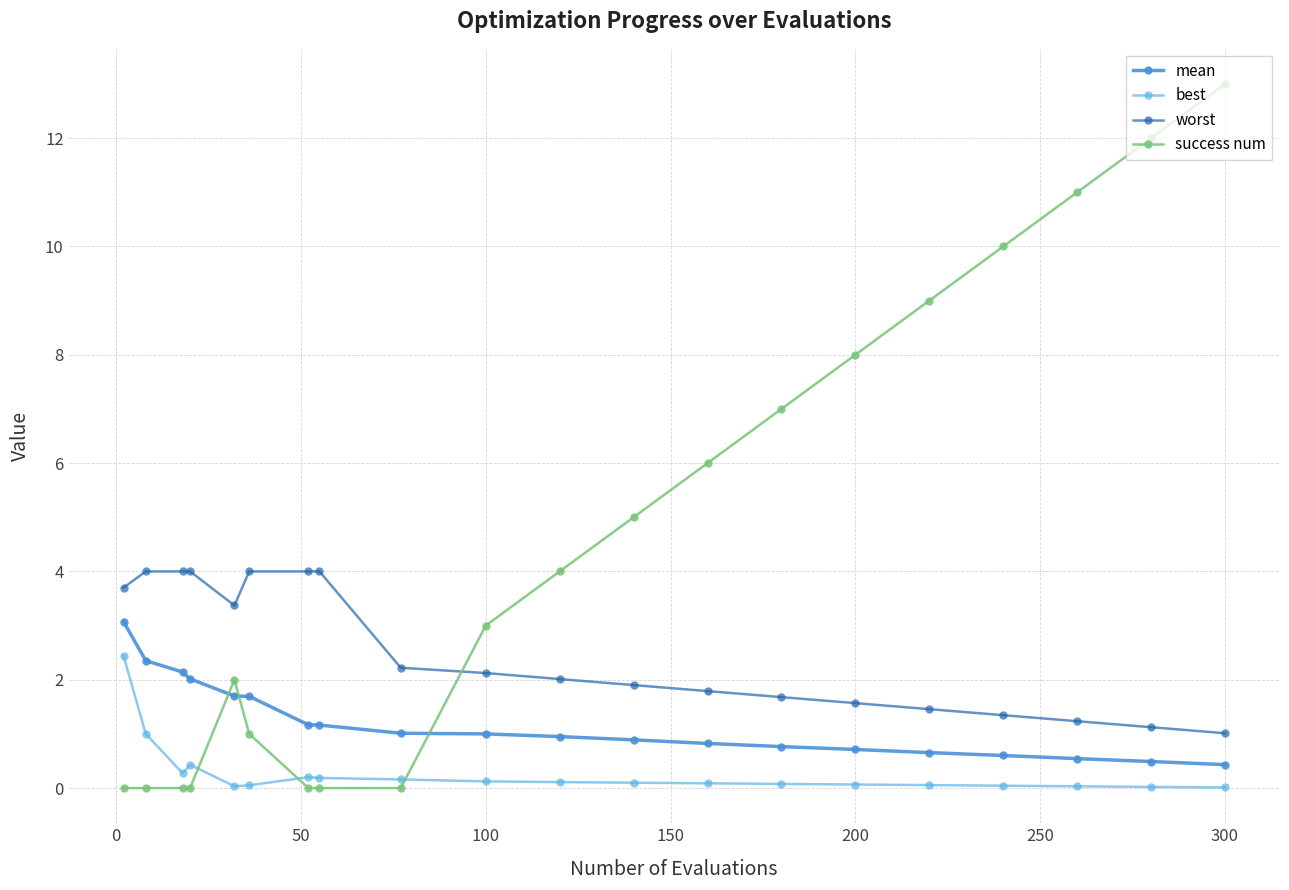

Which series has the widest spread of values?

success num